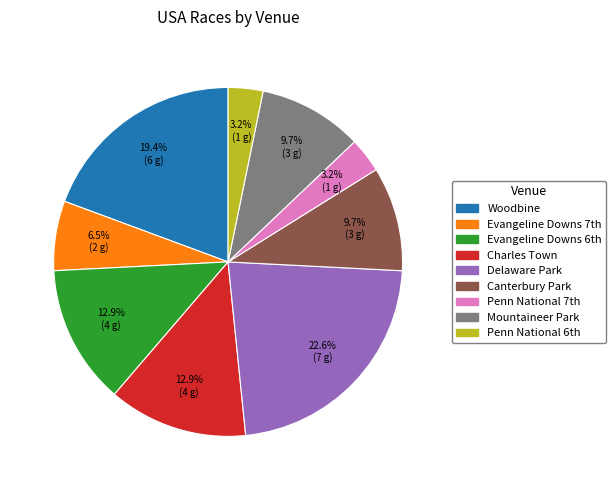

Which category has the biggest portion of the pie?

Delaware Park